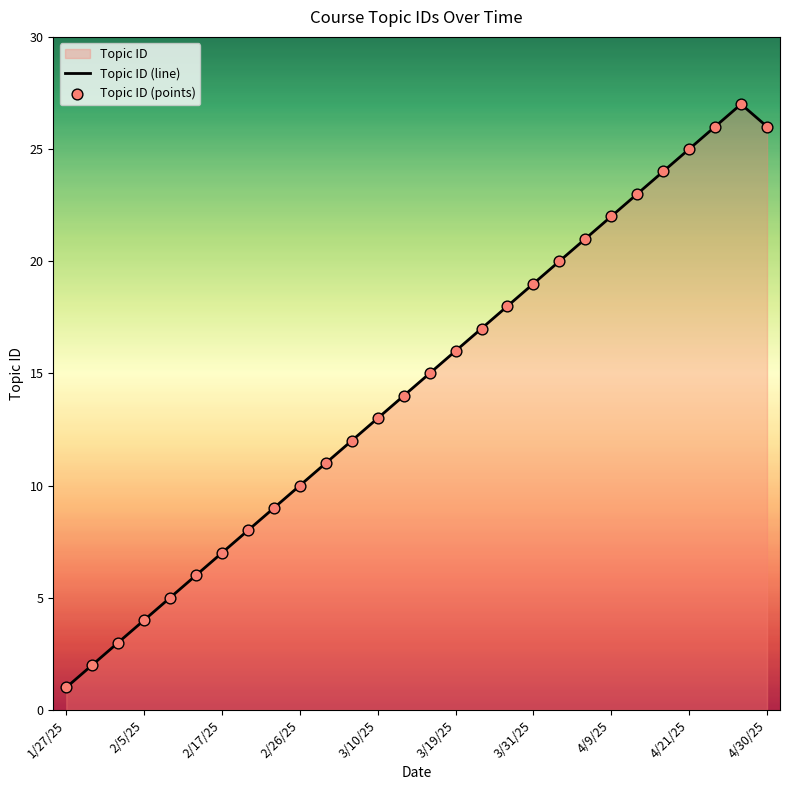

Which series reaches the minimum Y coordinate?

Topic ID (line)